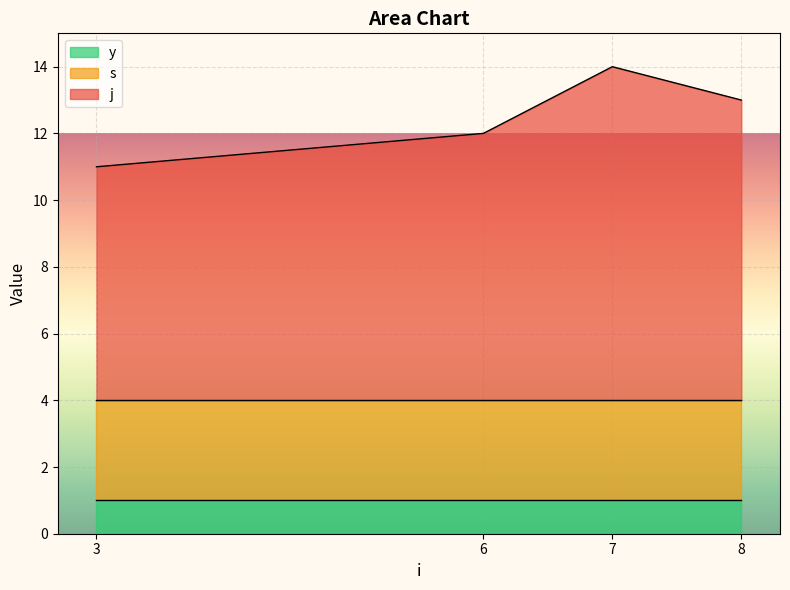

List the series in order of their overall mean, lowest first.

y, s, j